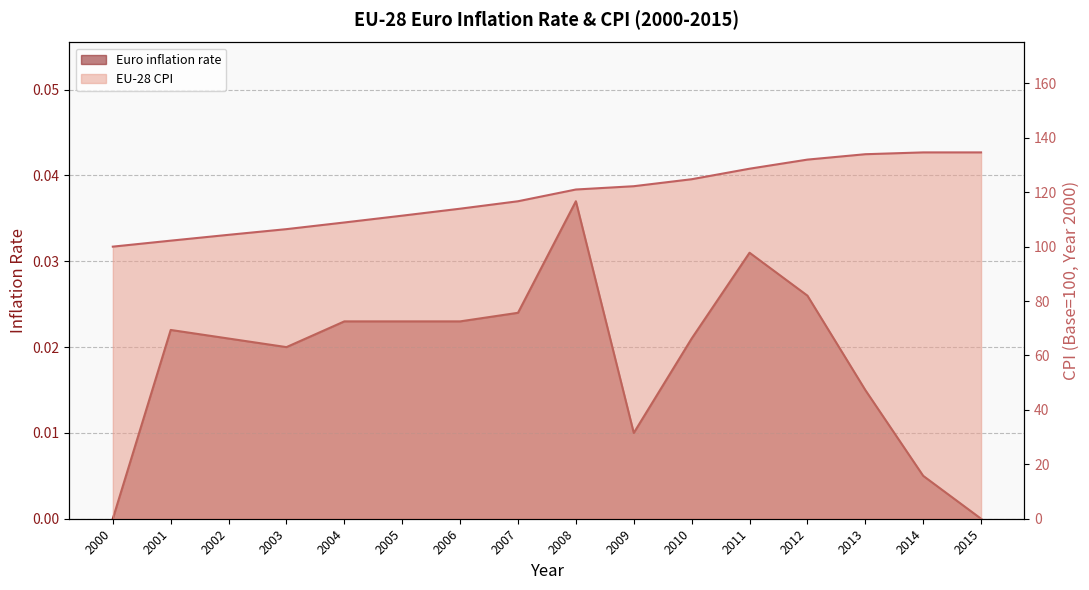

How many values in the EU-28 CPI series exceed 120?

8